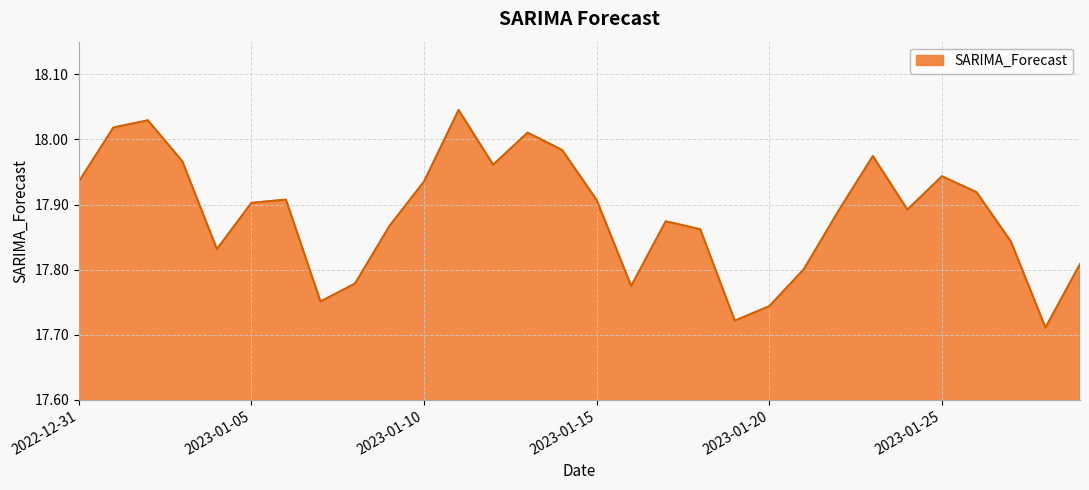

What is the difference between the maximum and minimum values?

0.3